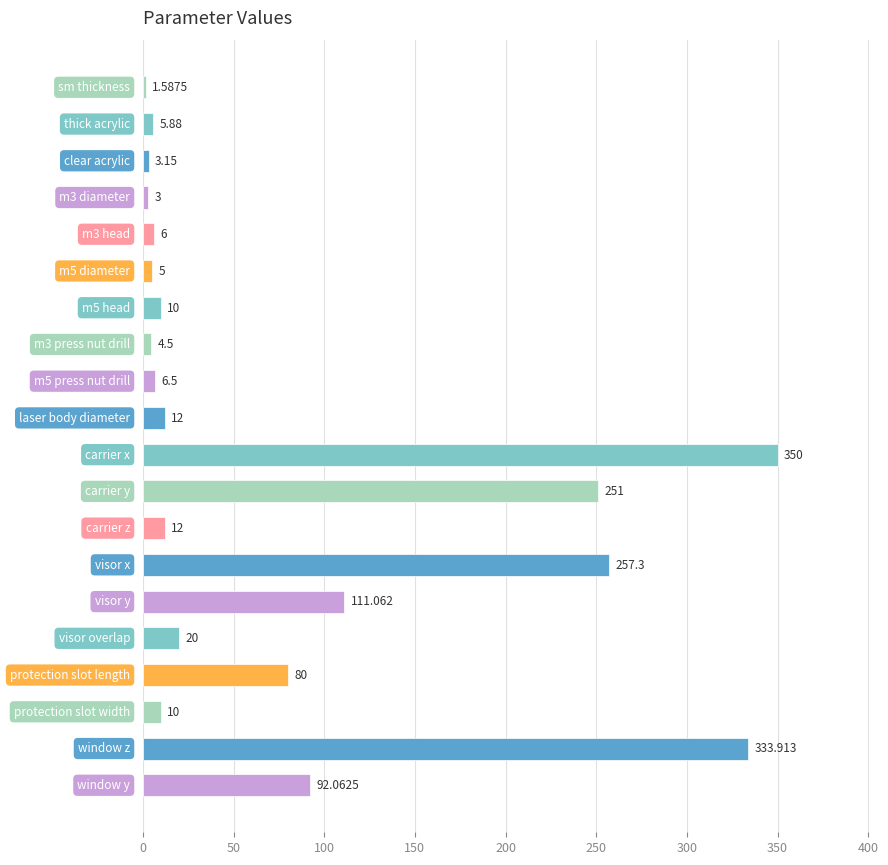

What is the smallest value displayed?

1.6